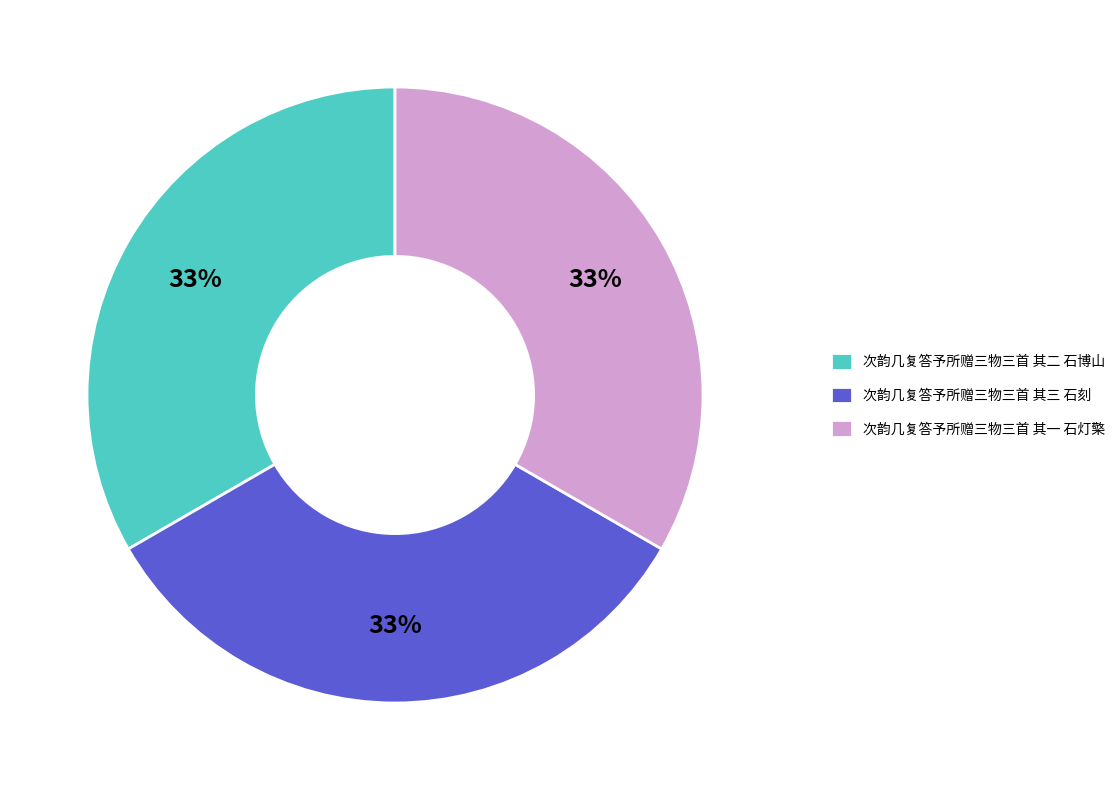

What percentage is the 次韵几复答予所赠三物三首 其二 石博山 slice, to the nearest percent?

33%